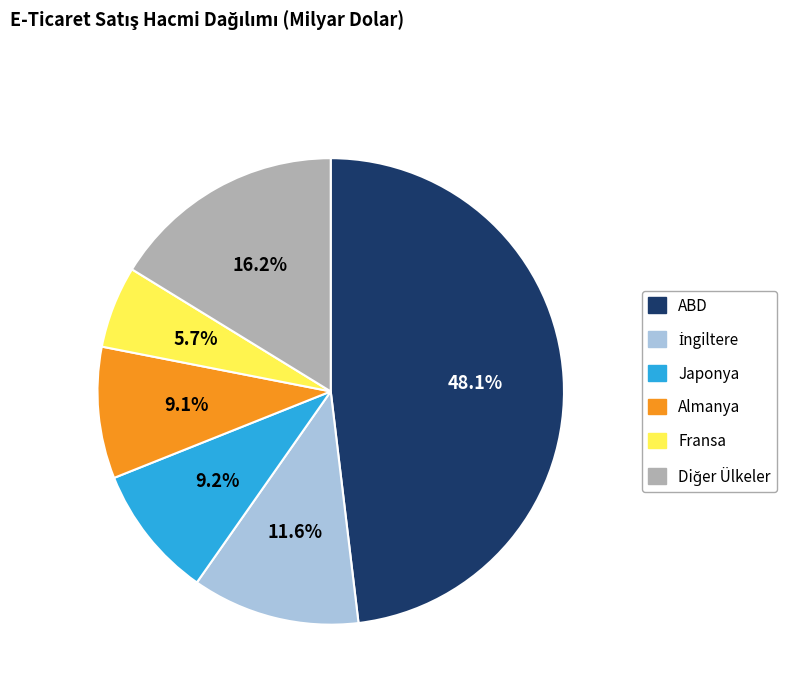

Count the number of slices in the pie.

6